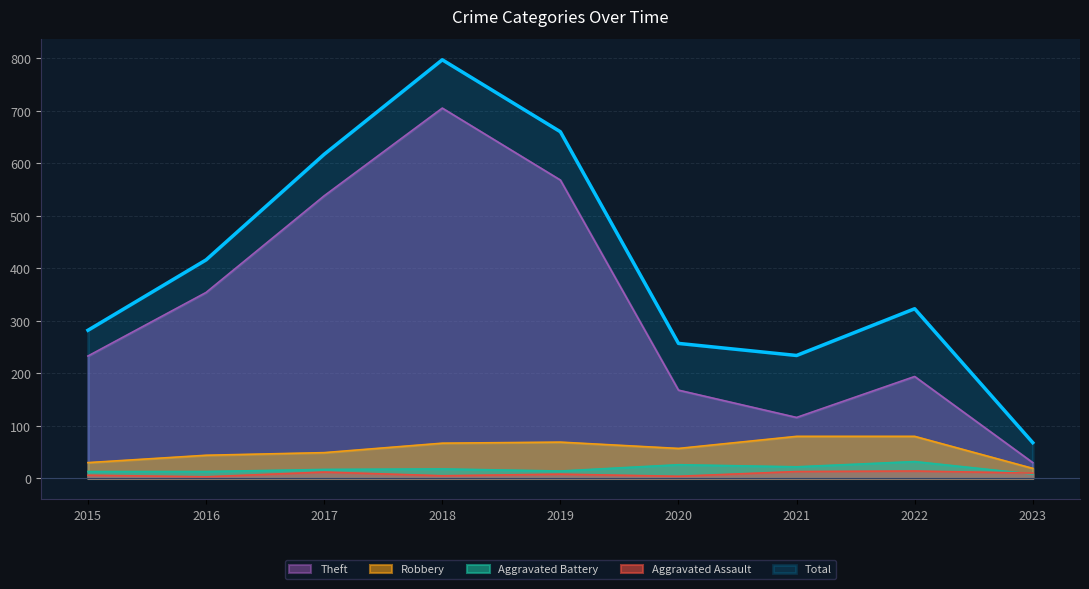

Does the chart display data point markers on the line(s)?

No